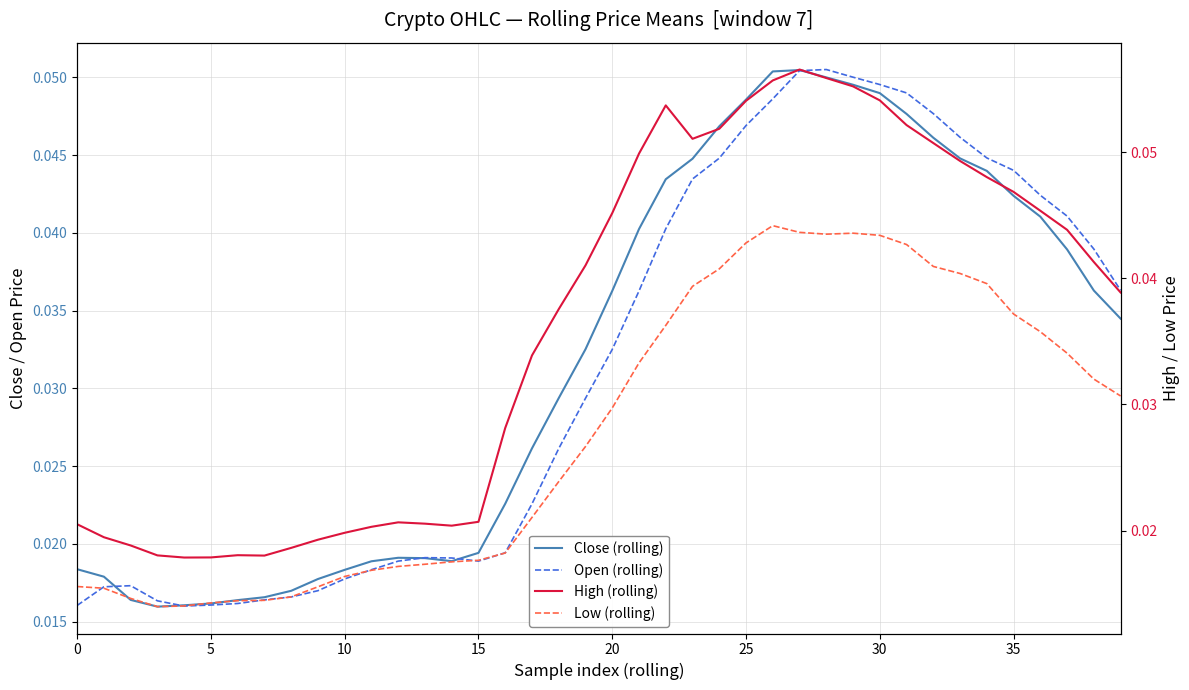

Between 15 and 30, which is larger?

30